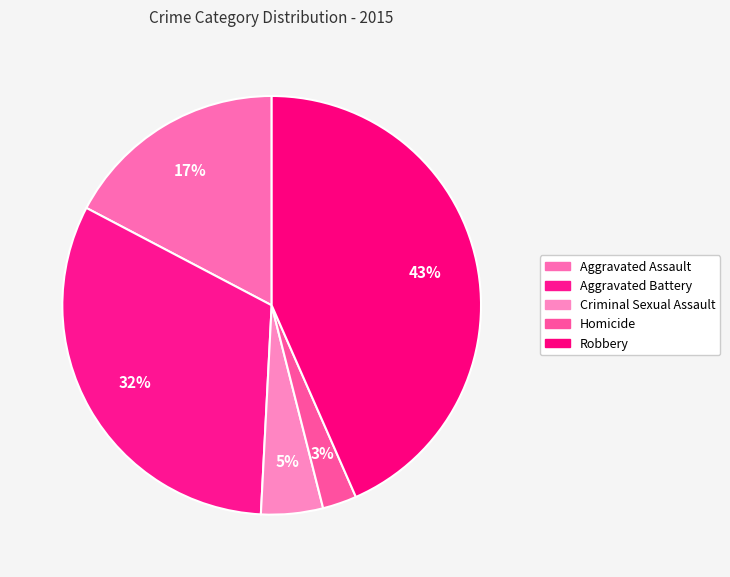

Count the number of slices in the pie.

5